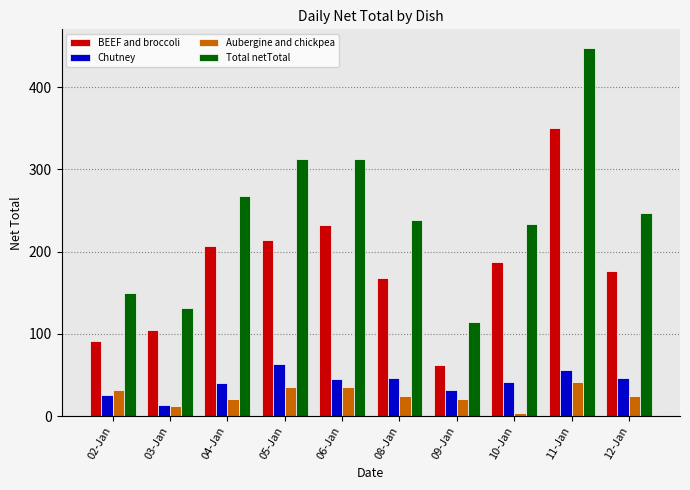

Which series has the largest total across all categories?

Total netTotal